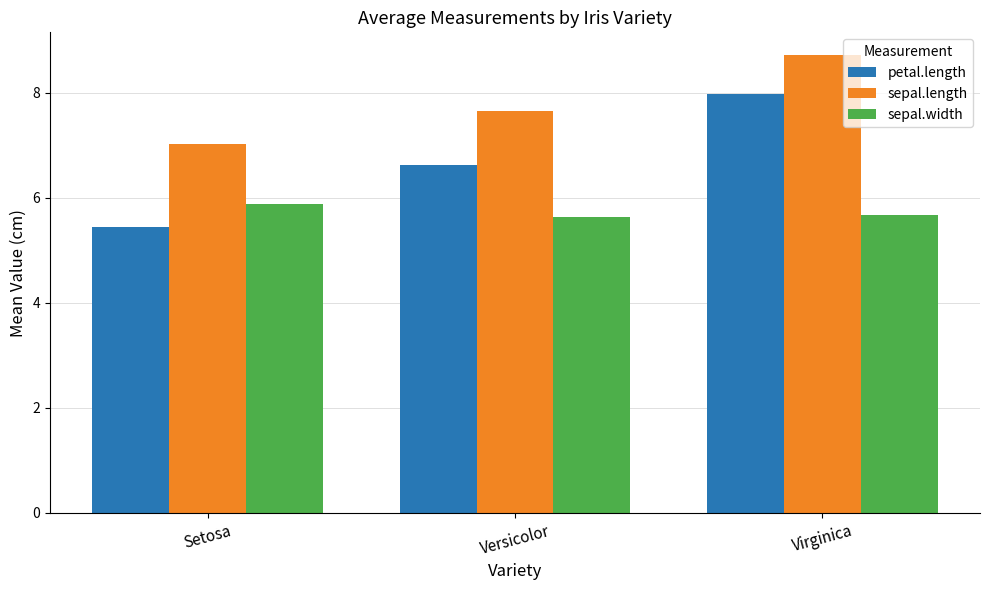

Reading right to left, extract all data points from this chart.

petal.length: 8.0	6.6	5.4
sepal.length: 8.7	7.7	7.0
sepal.width: 5.7	5.6	5.9